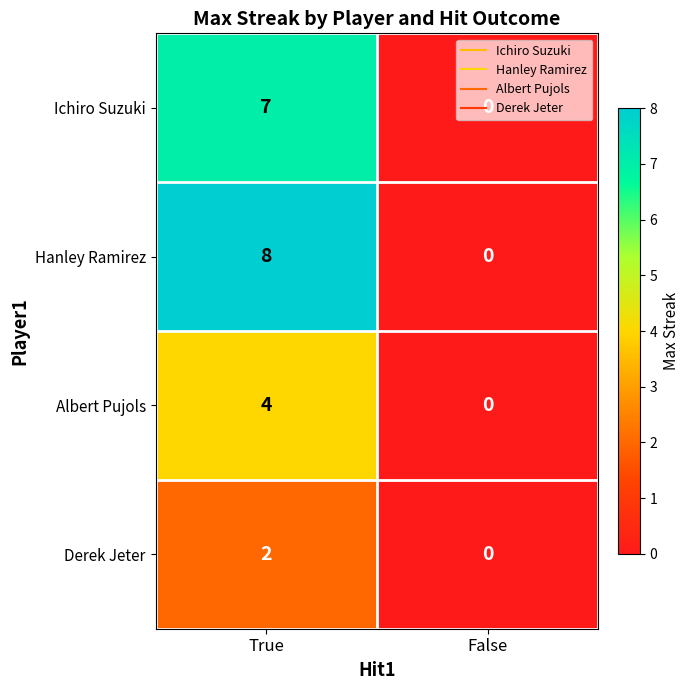

Which series has the largest range (max minus min)?

Hanley Ramirez